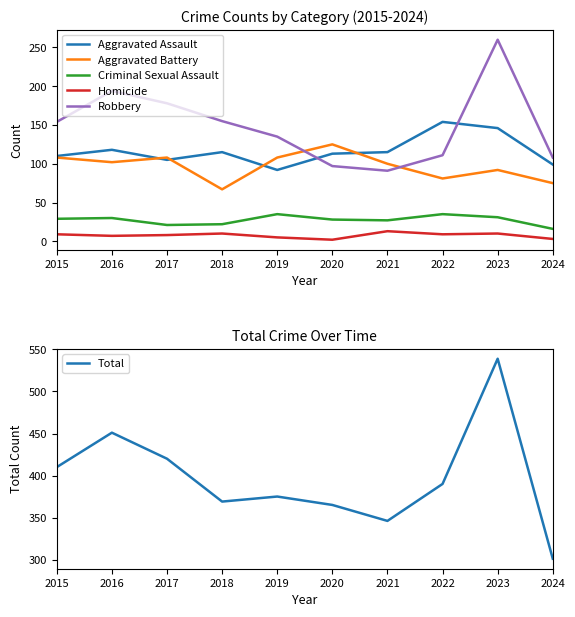

How many series are shown in this chart?

6